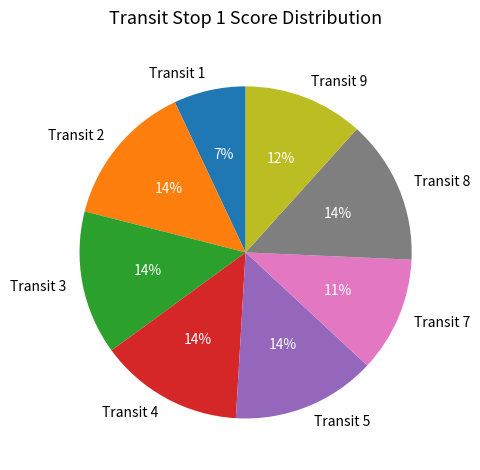

To the nearest percent, what is the combined percentage of Transit 3 and Transit 4?

28%